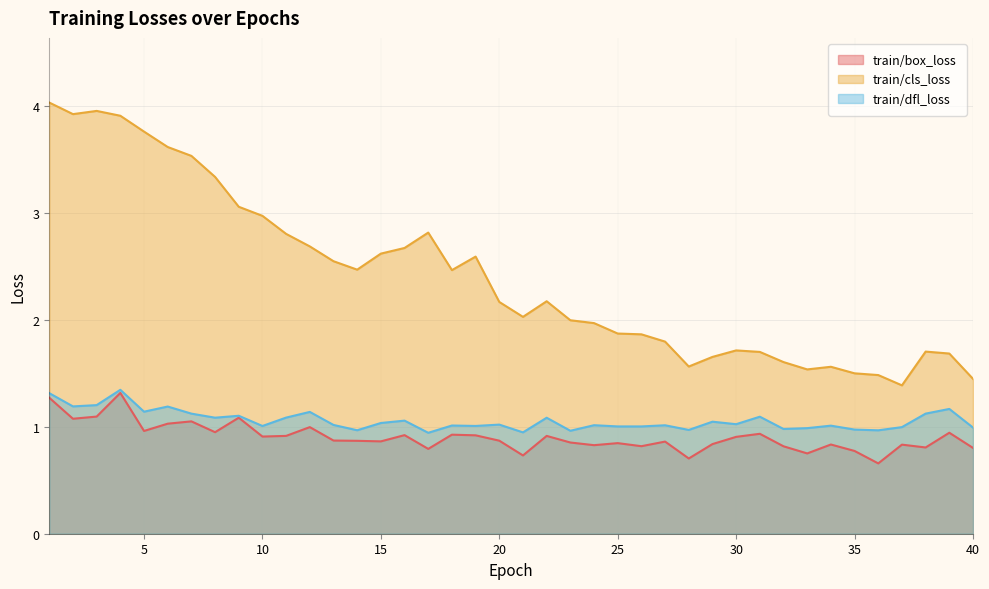

What is the value of the train/dfl_loss point at the 40th from the left?

1.0